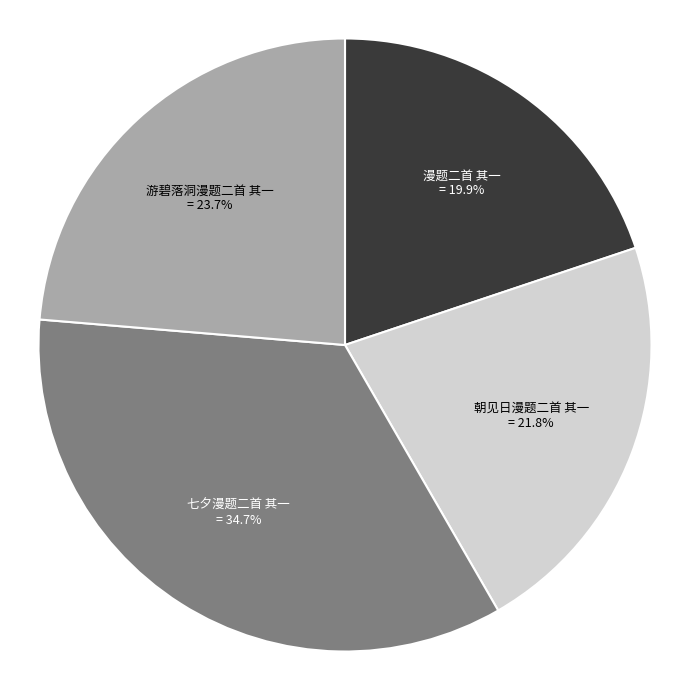

What is the ratio of the value at 朝见日漫题二首 其一 to the value at 游碧落洞漫题二首 其一?

0.9